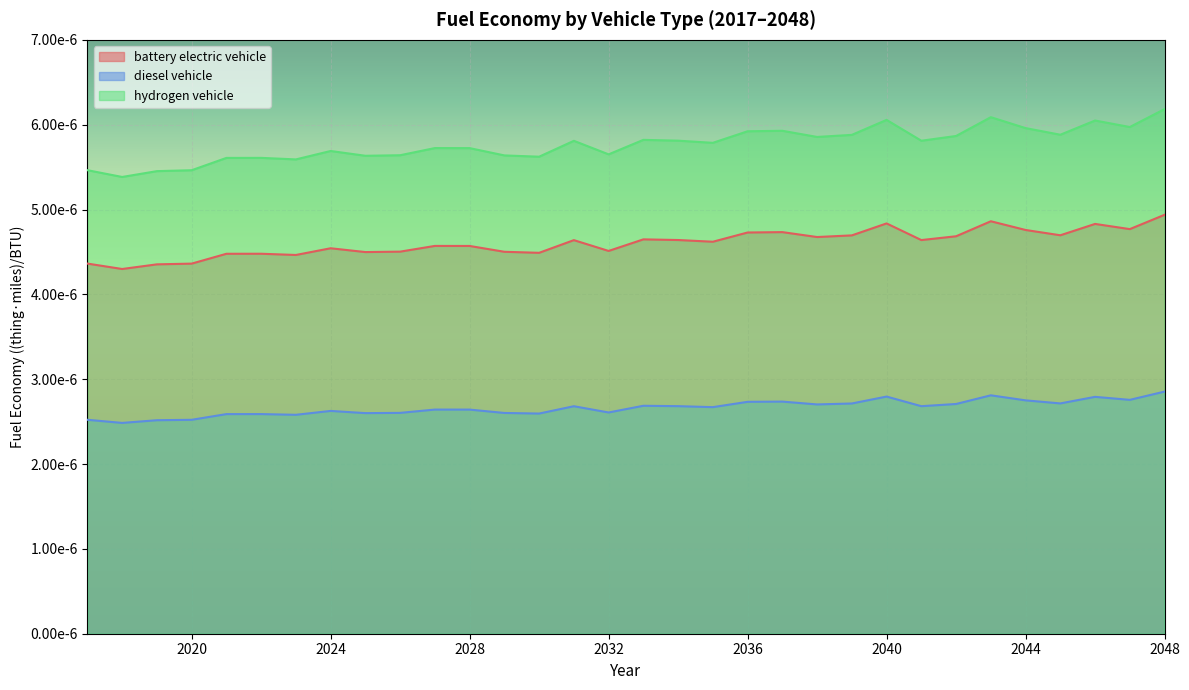

True or false: battery electric vehicle and hydrogen vehicle cross at least once.

False